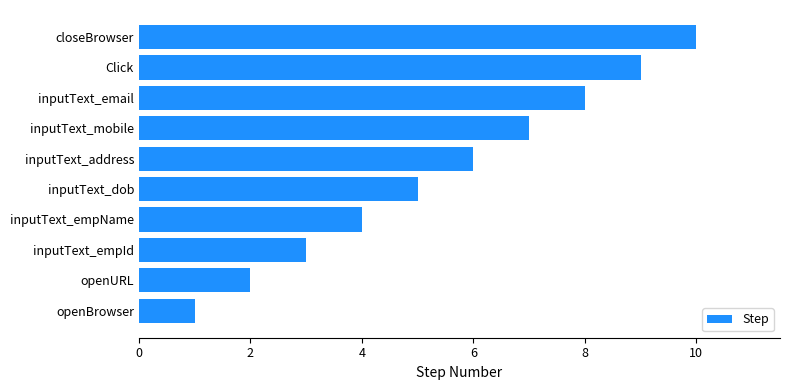

What is the greatest value displayed?

10